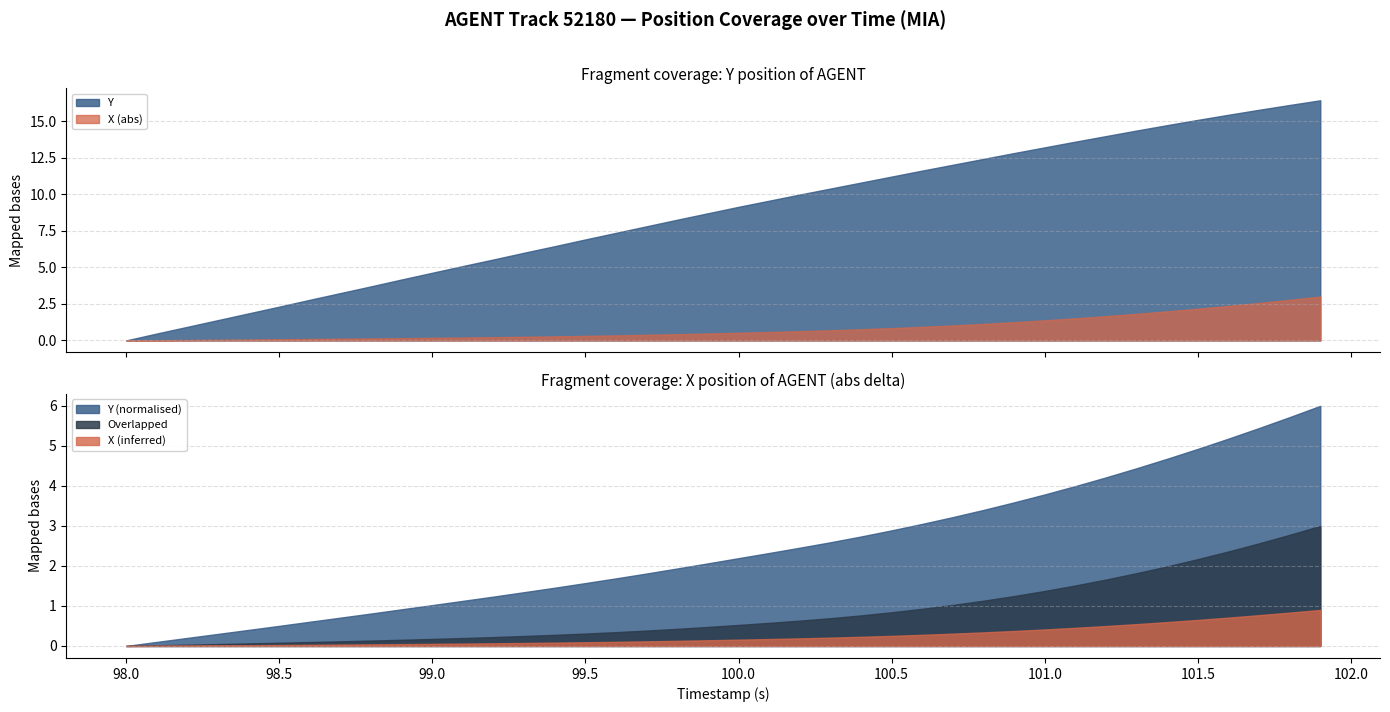

What is the maximum value for Y?

16.4